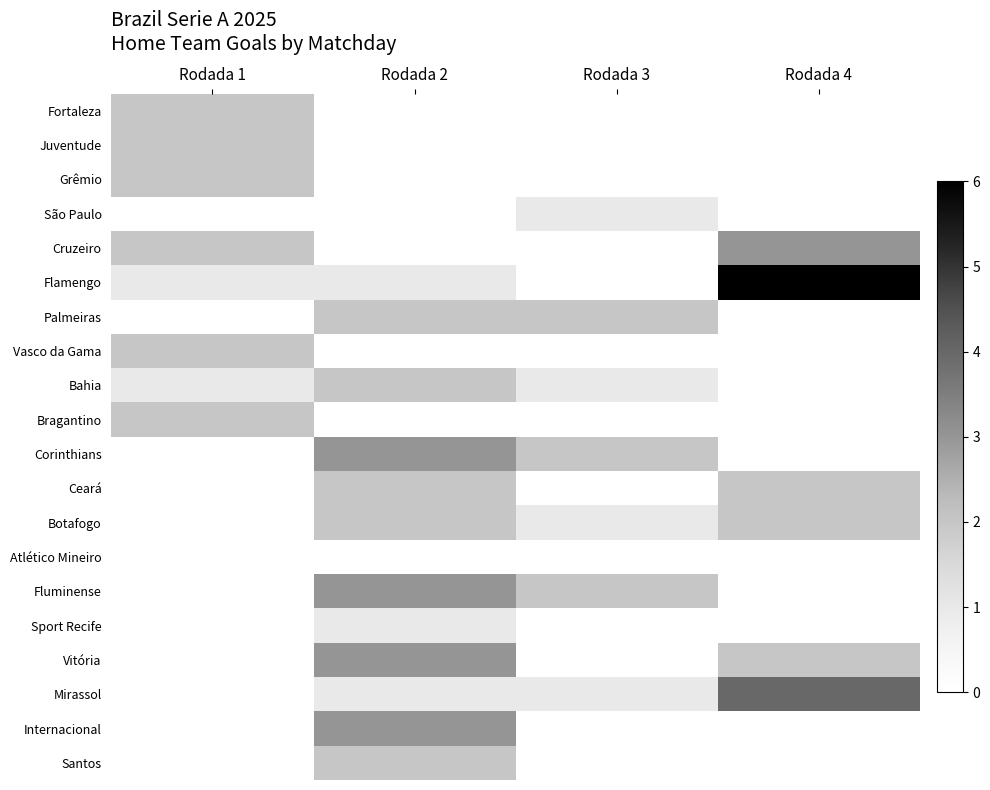

How many data points in Fortaleza are above 0?

1